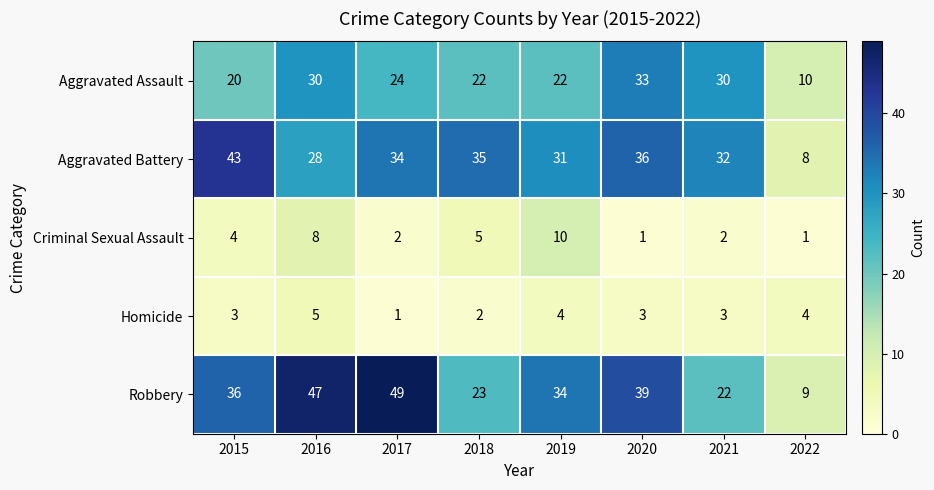

At which label does Homicide reach its peak?

2016